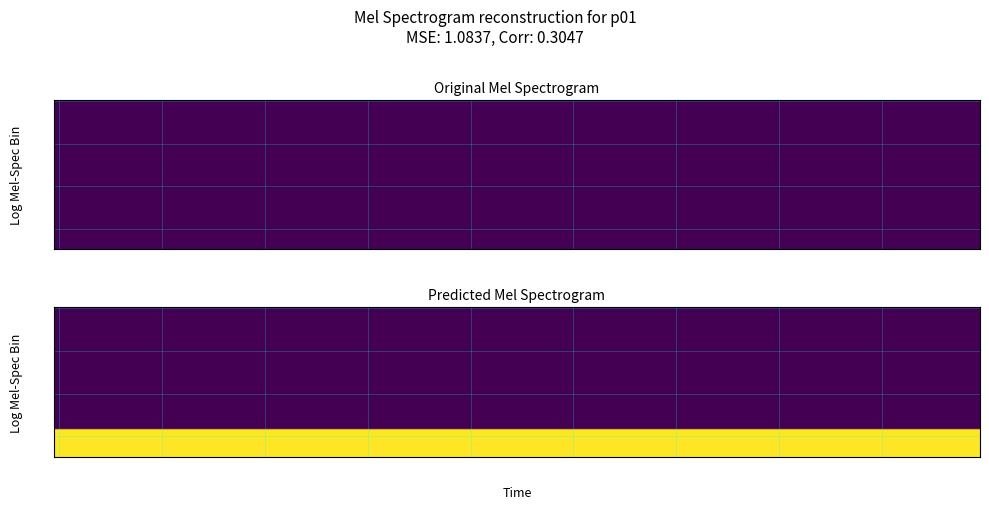

What is the spread (max minus min) of values at 0?

1